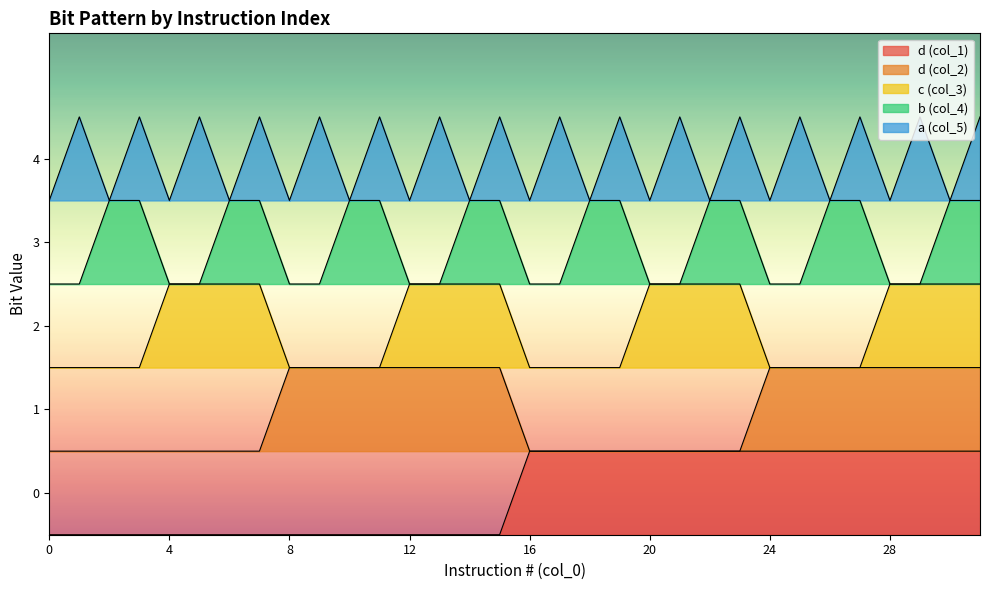

At which category is the sum across all series the highest?

31